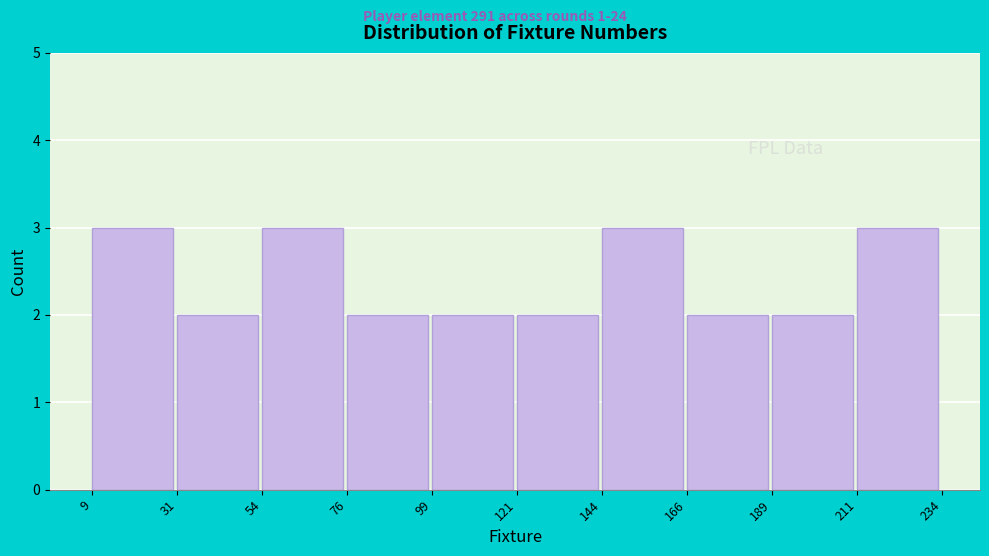

Reading left to right, list every bar in this chart as the range it spans on the x-axis followed by its height. The values are not printed on the chart, so give them approximately, as read against the axis.

9 to 31: 3
31 to 54: 2
54 to 76: 3
76 to 99: 2
99 to 121: 2
121 to 144: 2
144 to 166: 3
166 to 189: 2
189 to 211: 2
211 to 234: 3